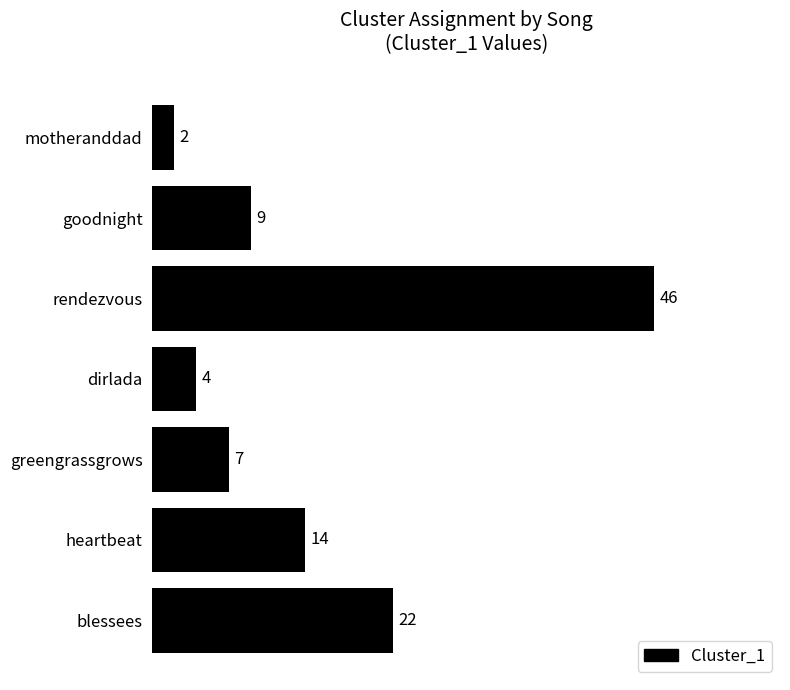

Reading top to bottom, transcribe all the data shown in this chart.

2	9	46	4	7	14	22